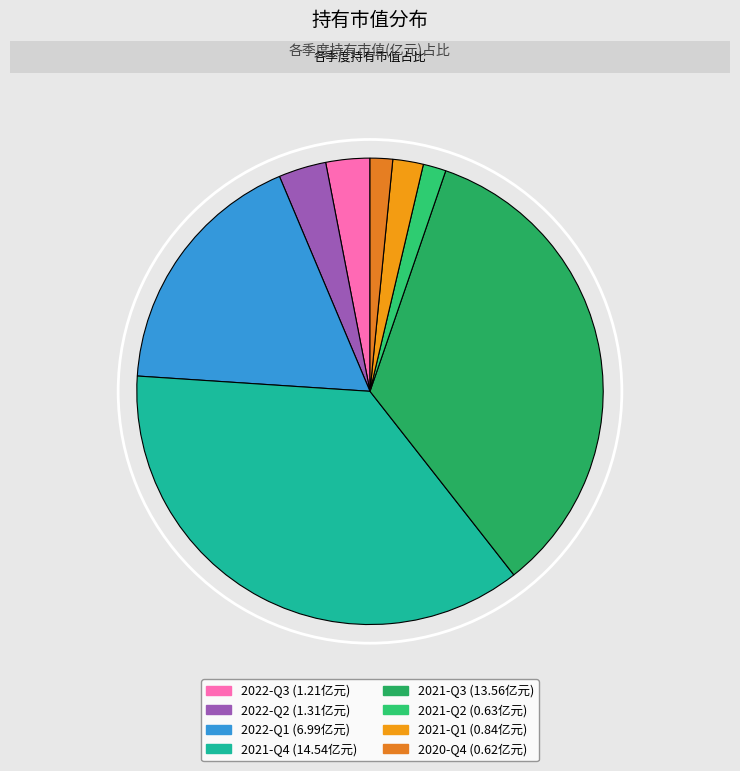

What percentage is the 2021-Q1 slice, to the nearest percent?

2%